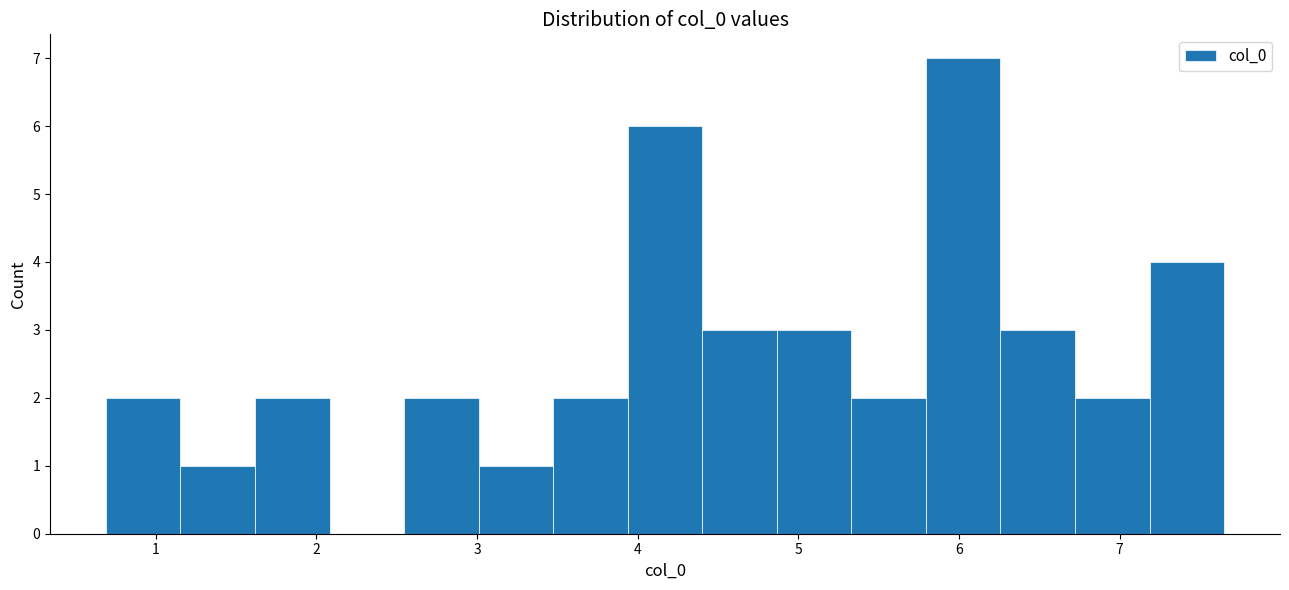

What is the height of the bar covering 6.3 to 6.7 on the x-axis? Neither the bar edges nor the heights are printed on the chart, so give them approximately, as read against the axes.

3